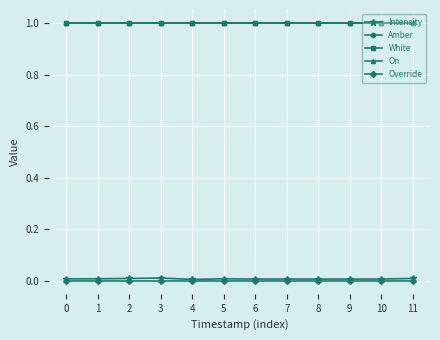

What value does the Amber series have at 4?

1.0